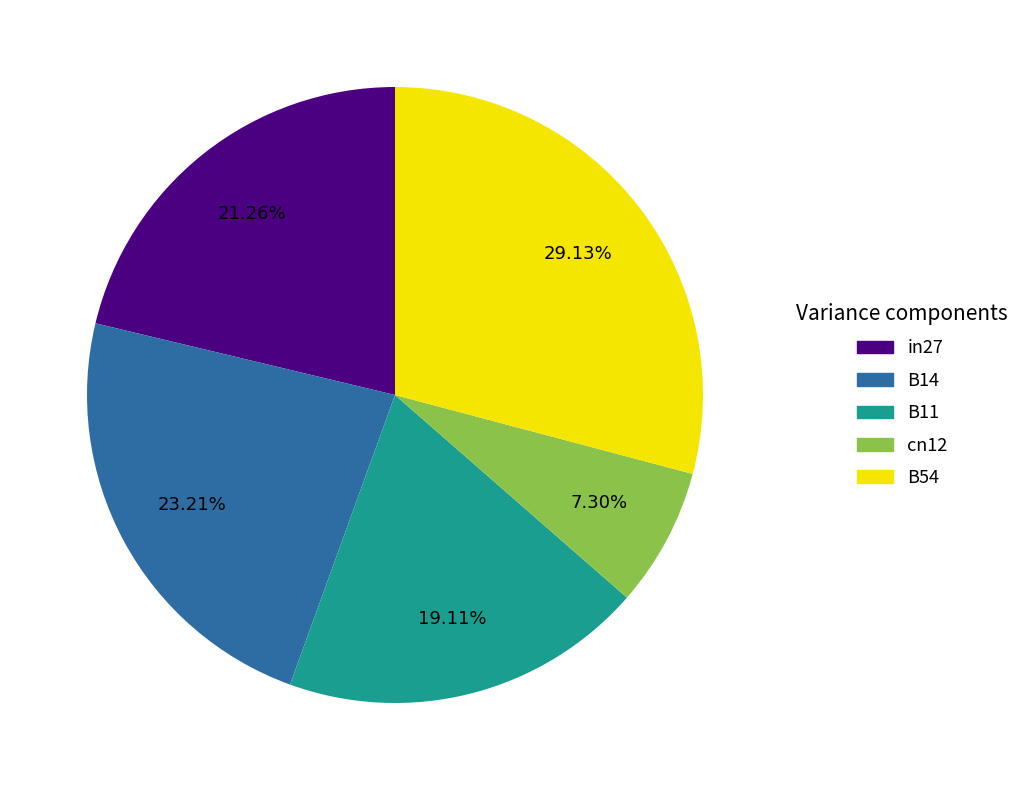

Is it true that B54 is 29% of the pie?

True